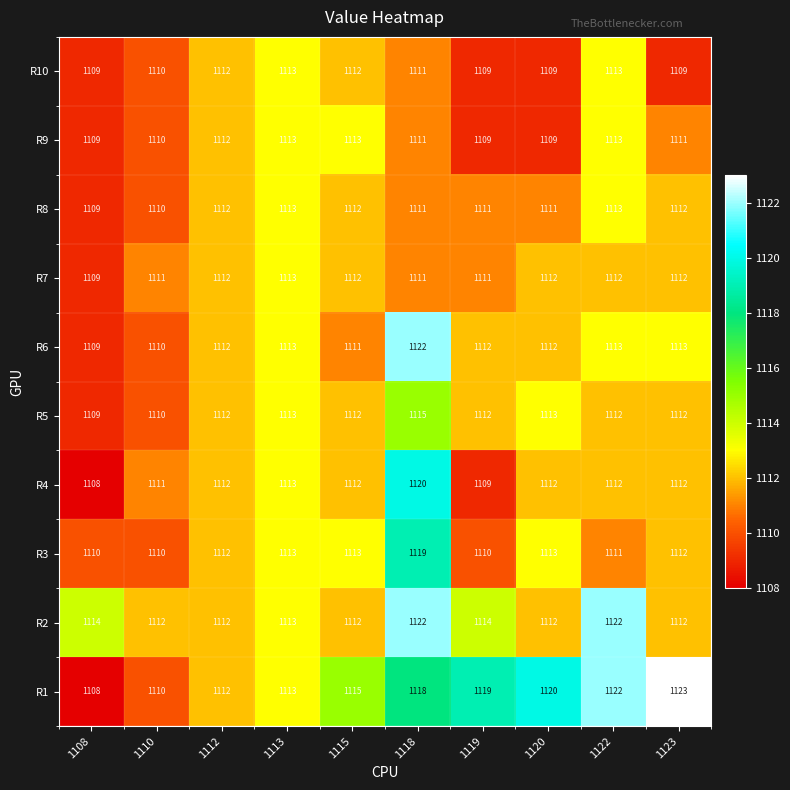

What is the smallest value displayed?

1108